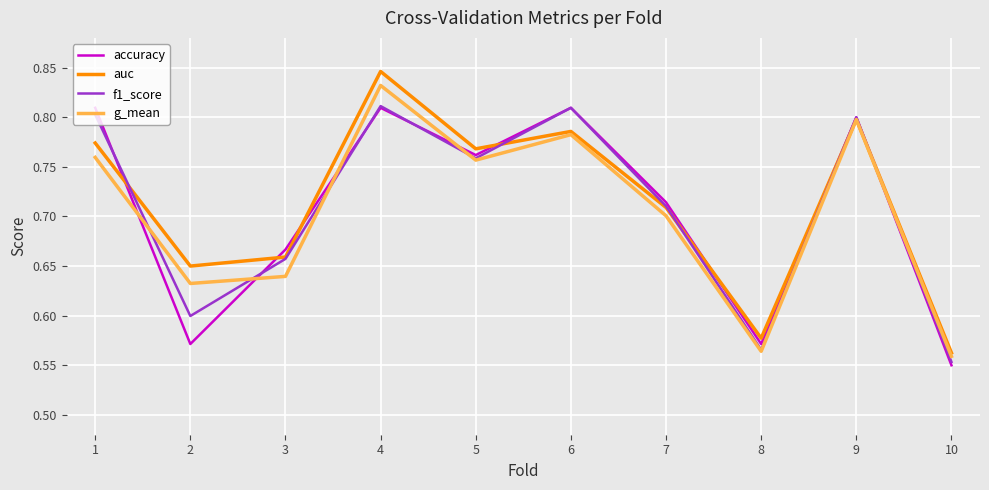

Is the value of g_mean at 4 greater than the value of auc at 8?

Yes